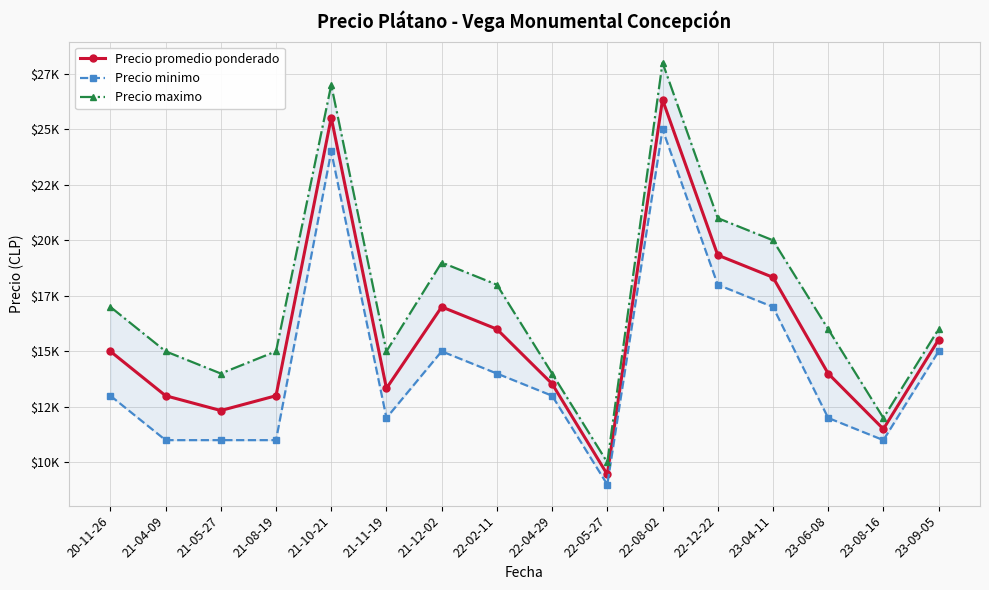

Which series has the widest spread of values?

Precio maximo